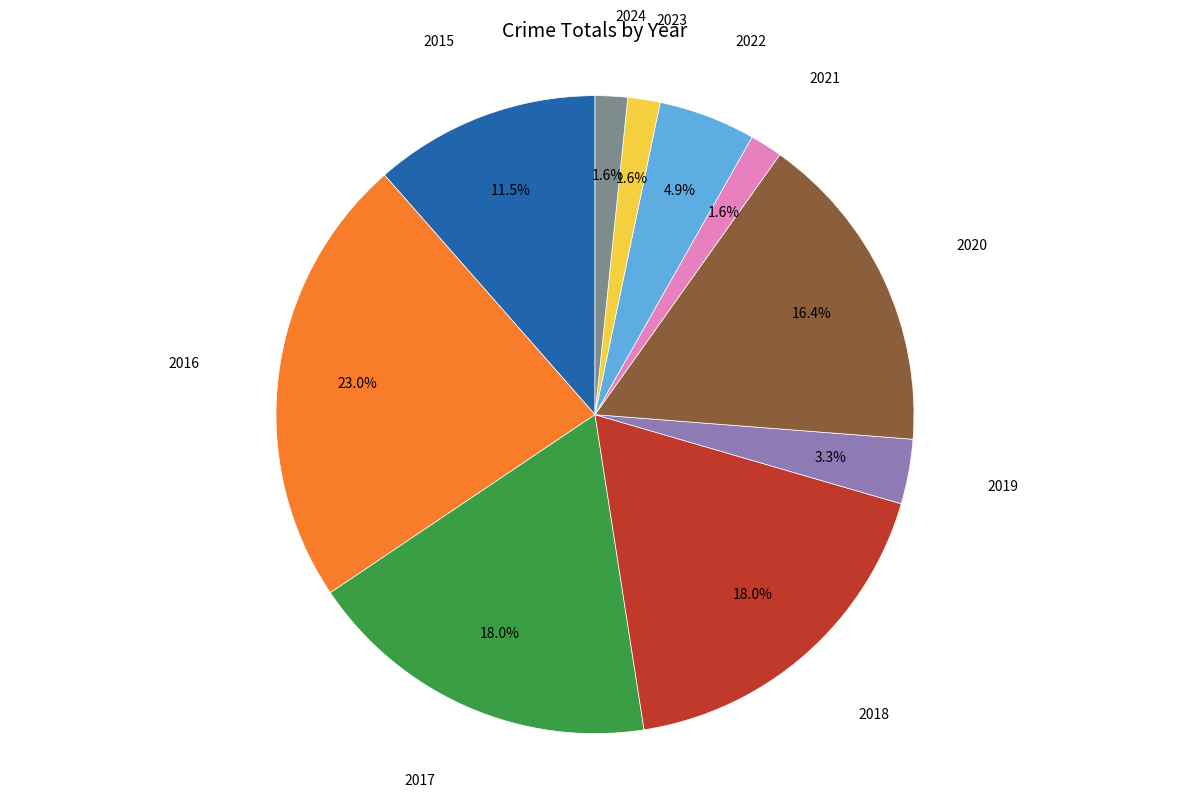

Is there any slice that represents more than half of the pie?

No